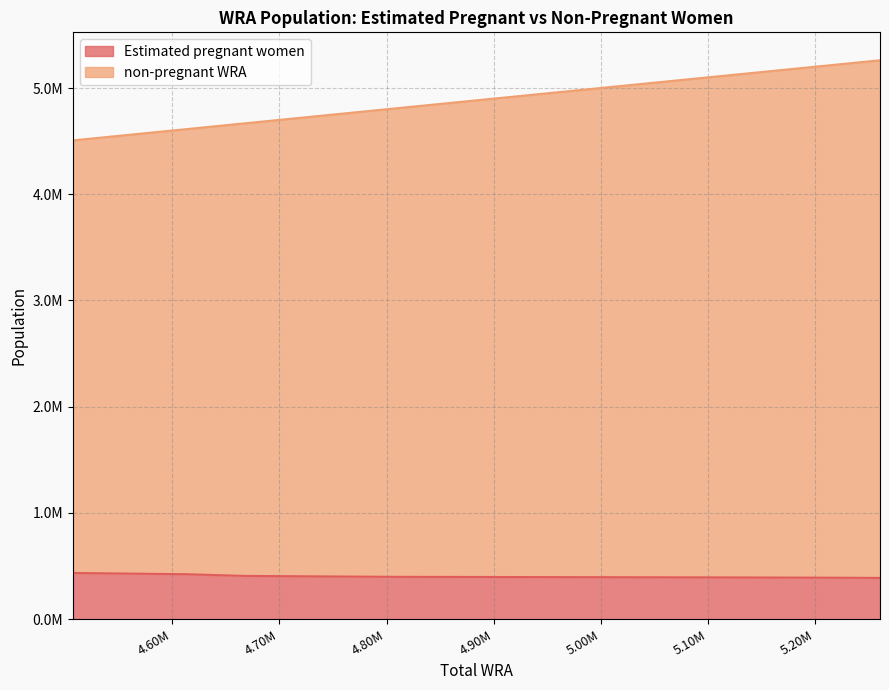

What is the total value across all series at 4810000?

5208795.4